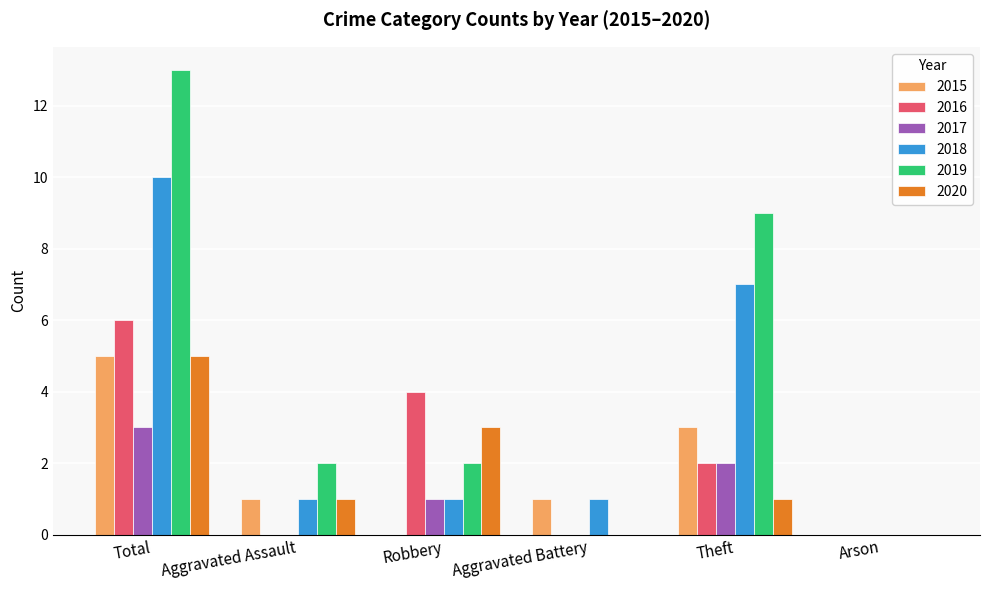

Which category has the highest value in the 2017 series?

Total